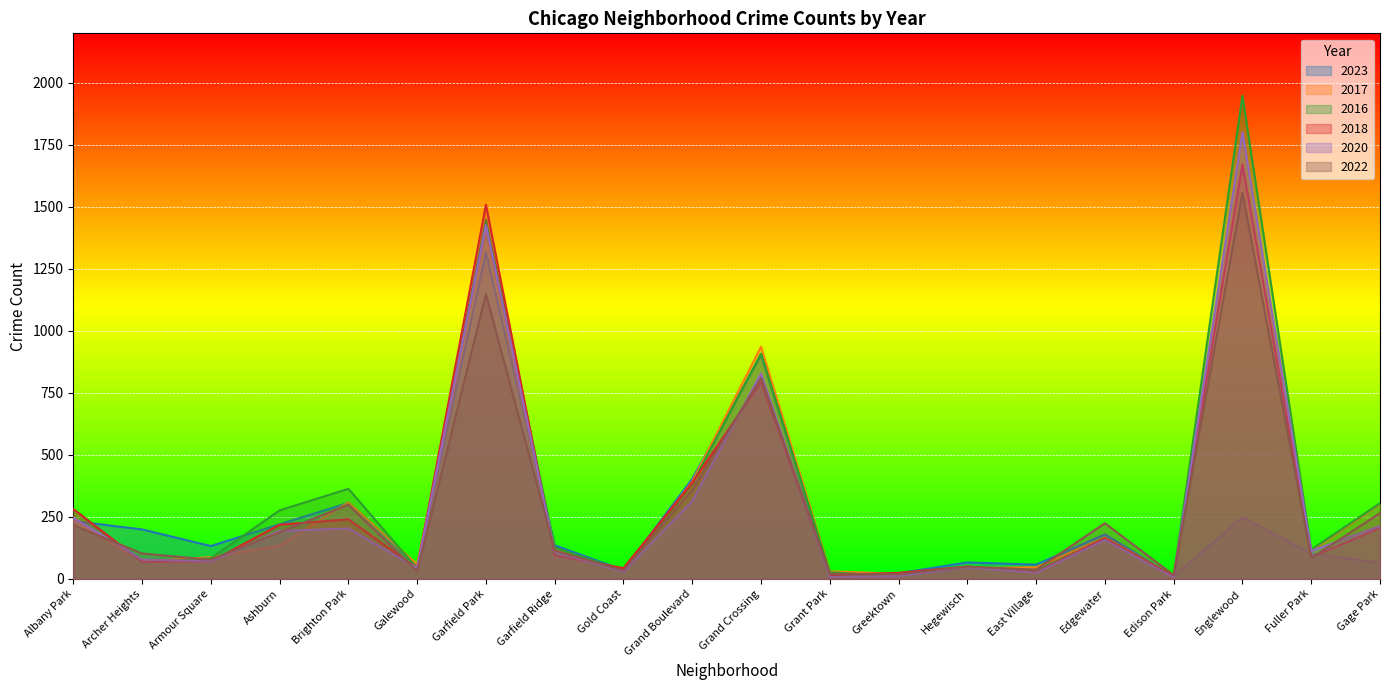

What is the difference between the second highest and minimum values in the 2016 series?

1437